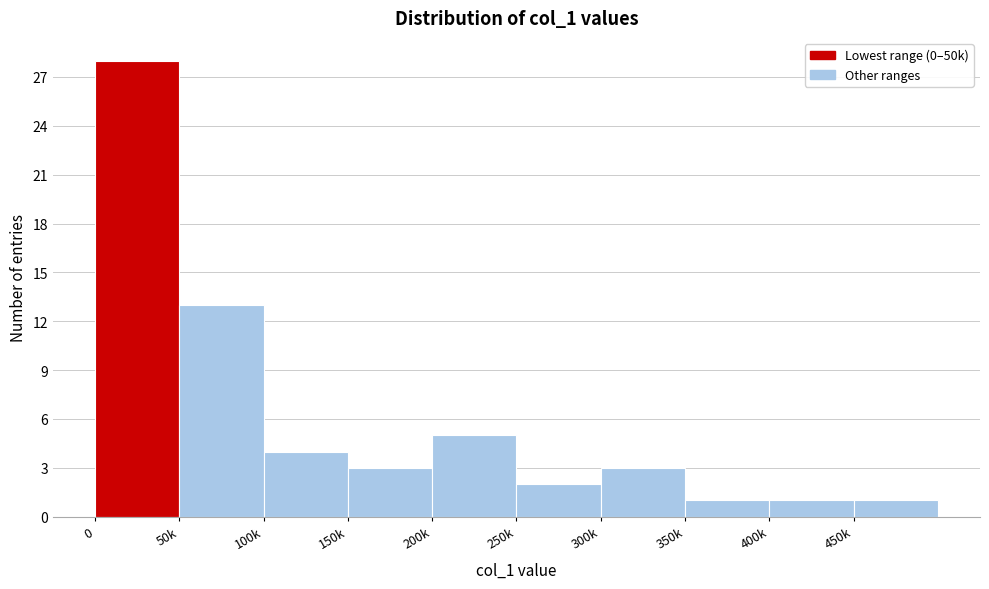

Reading left to right, what are all the values shown in this chart?

0=28	50k=13	100k=4	150k=3	200k=5	250k=2	300k=3	350k=1	400k=1	450k=1